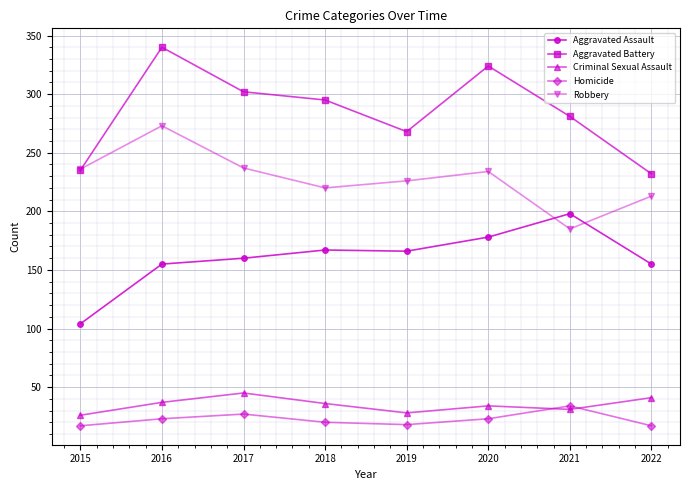

Is it true that Homicide equals 11 at 2017?

False